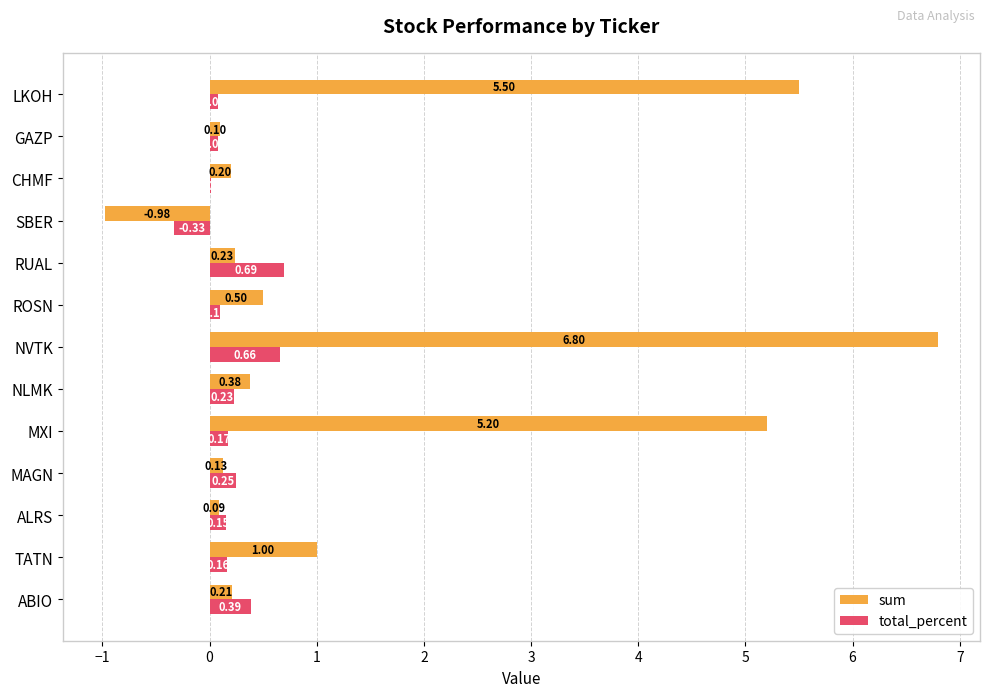

Is the value of sum at RUAL greater than the value of total_percent at NVTK?

No